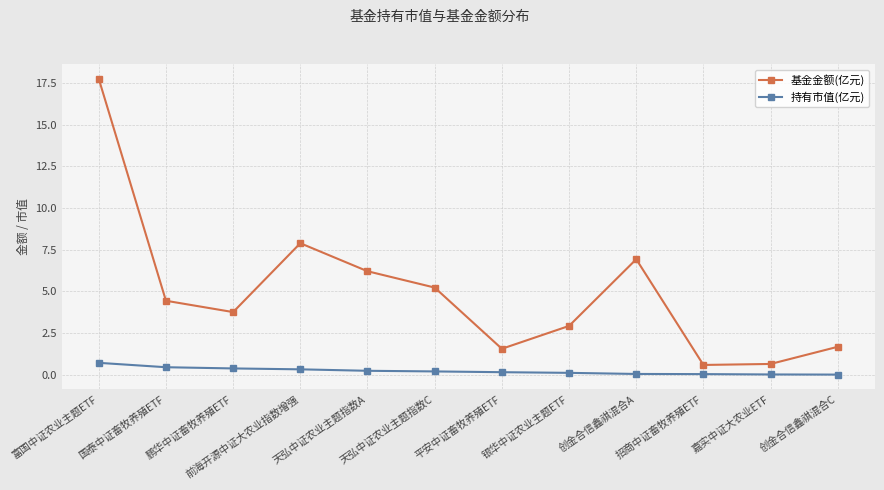

What is the spread (max minus min) of values at 鹏华中证畜牧养殖ETF?

3.4